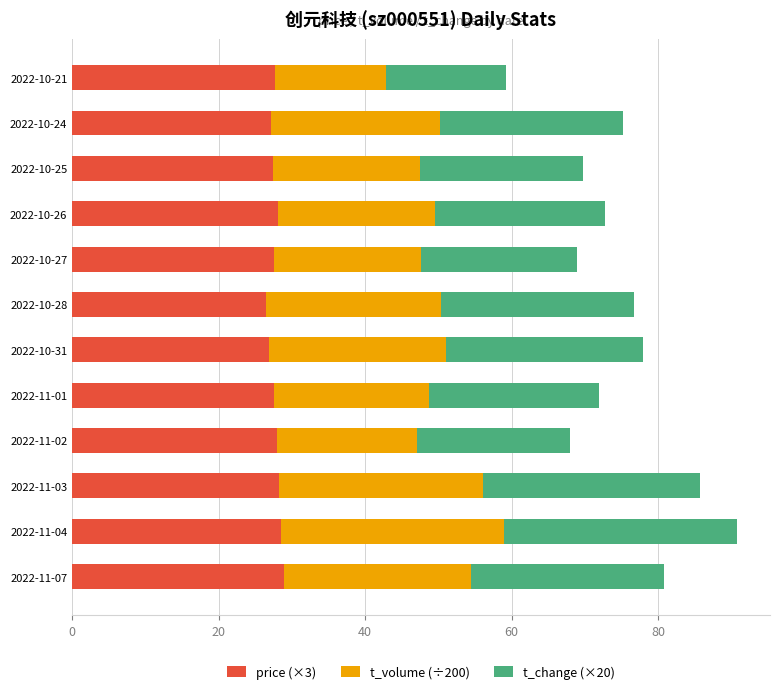

What is the total value across all series at 2022-10-26?

72.8